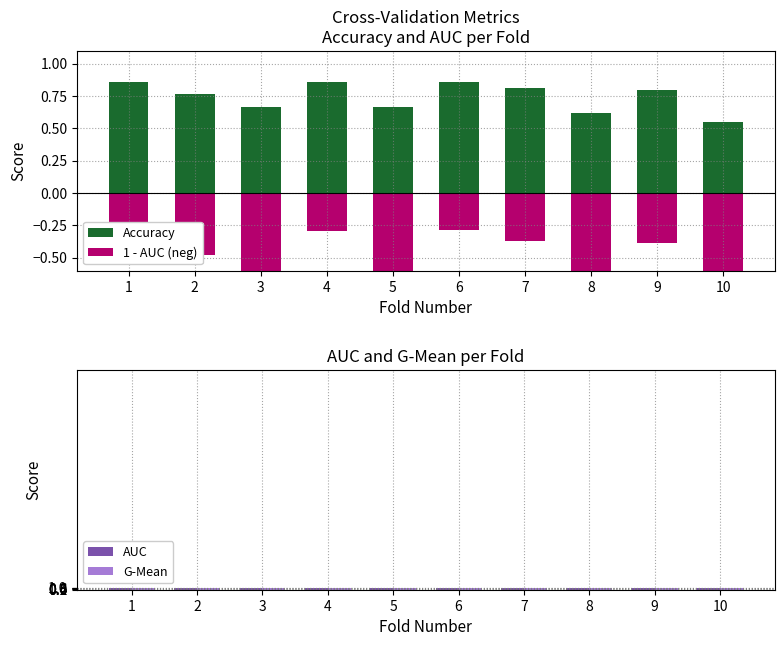

What is the value of the 1 - AUC (neg) bar at the 2nd from the left?

-0.5